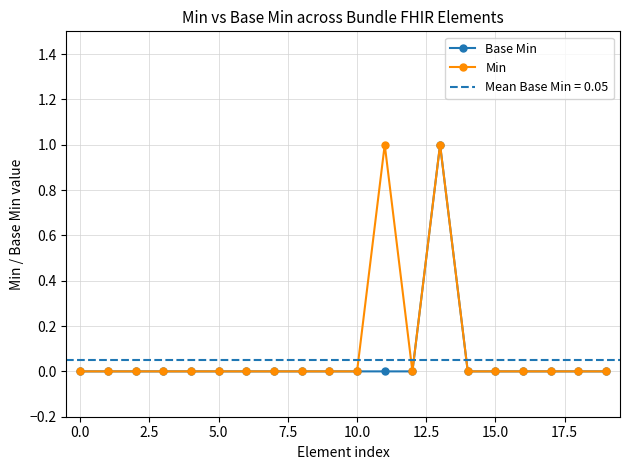

Which category has the highest value in the Base Min series?

13